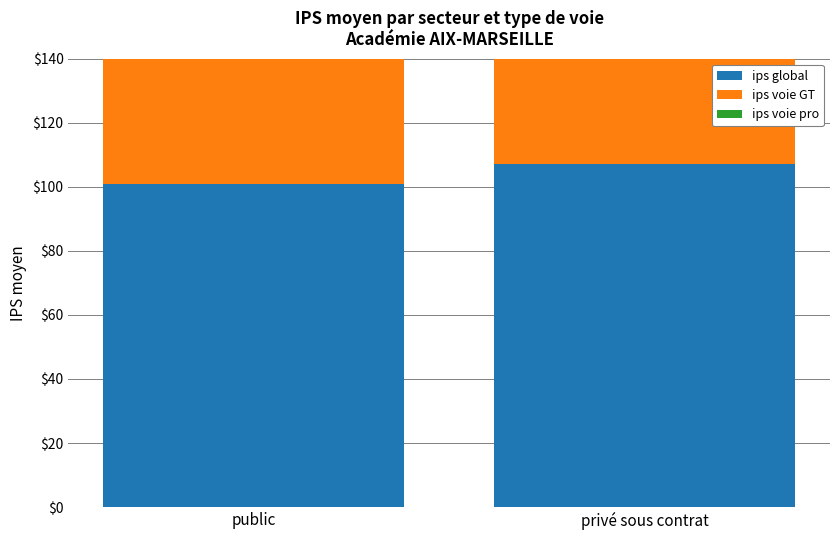

Is the value of ips voie pro at public greater than the value of ips global at public?

No